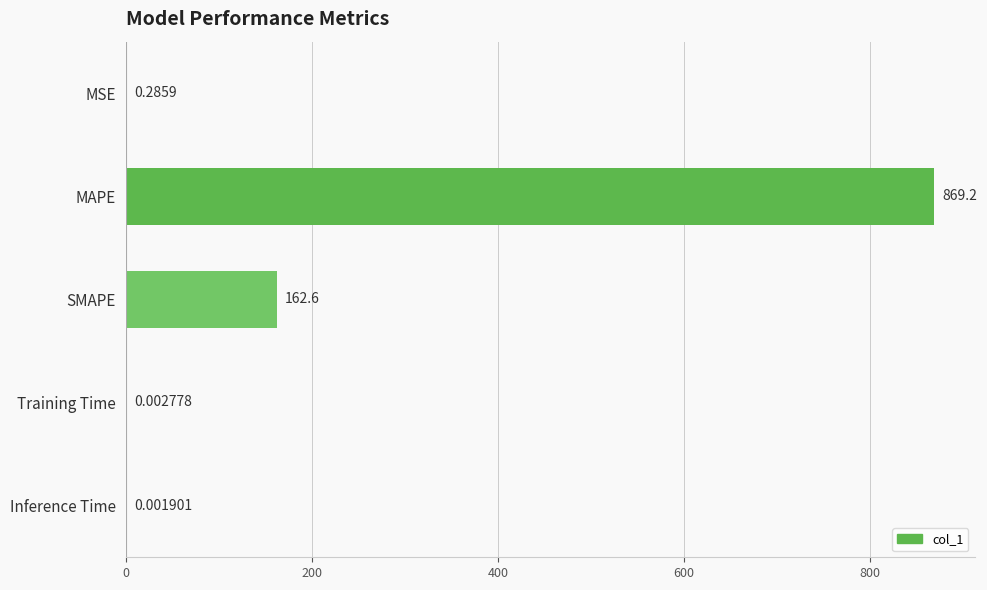

What is the change in value from MSE to SMAPE?

+162.3